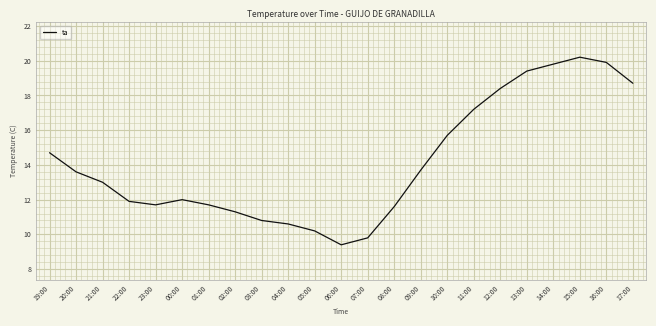

What is the difference between the maximum and minimum values?

10.8